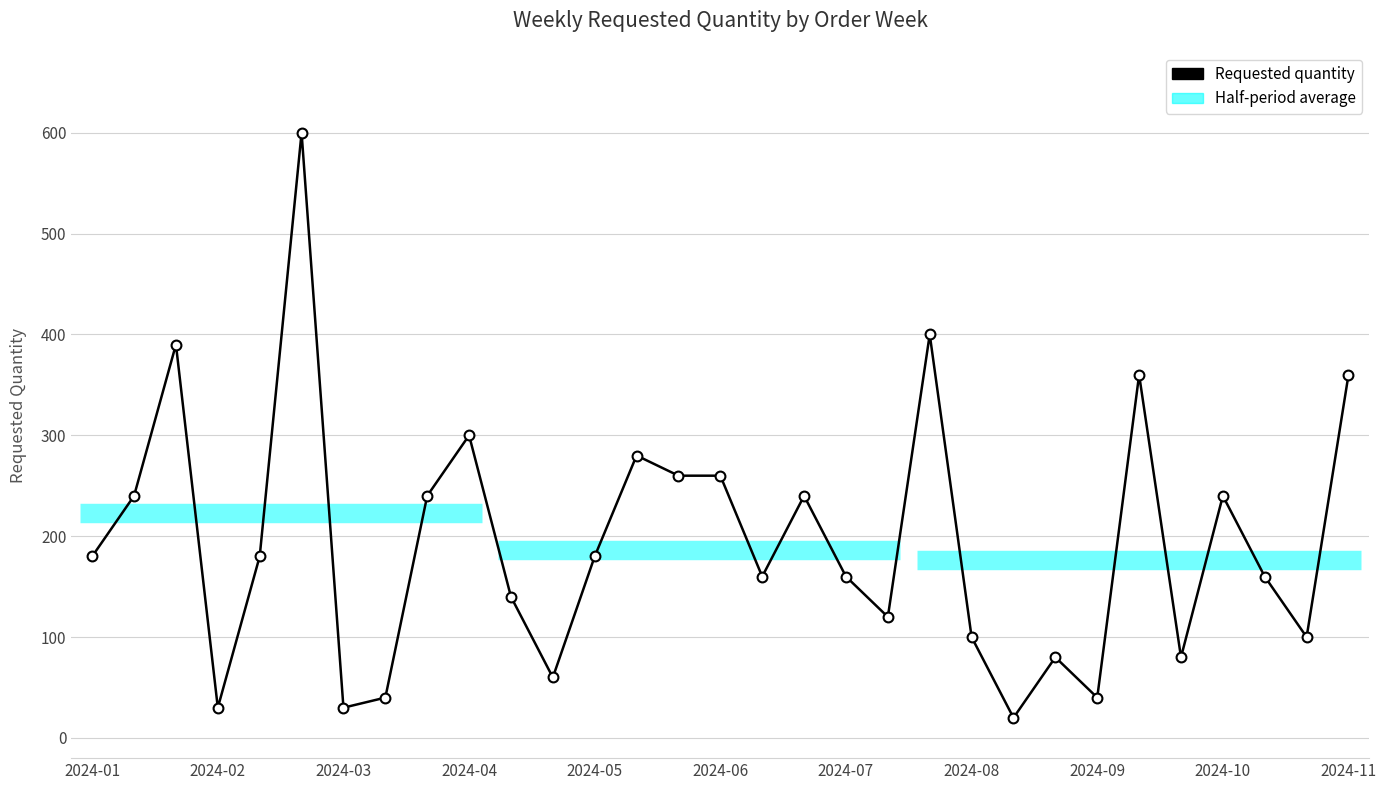

Which has a higher value, 2024-01 or 2024-05?

2024-01